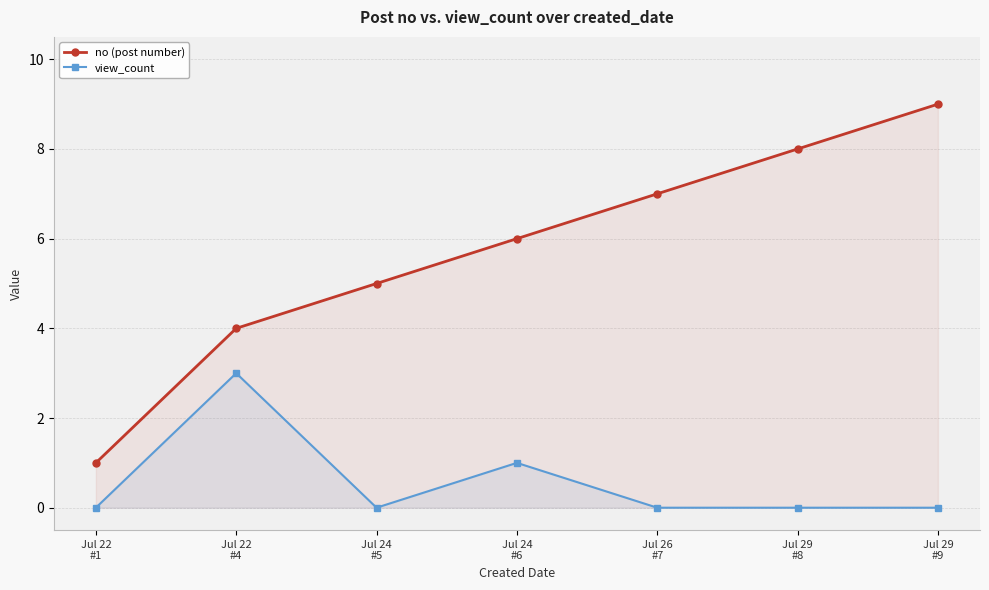

True or false: view_count has more than 2 points higher than both neighbors.

False